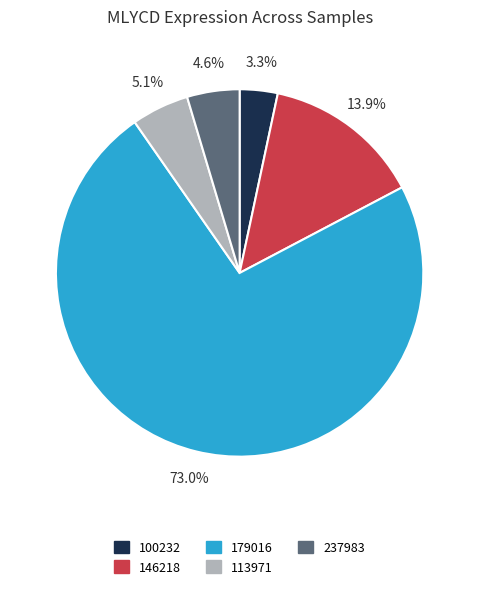

Is there any slice that represents more than half of the pie?

Yes